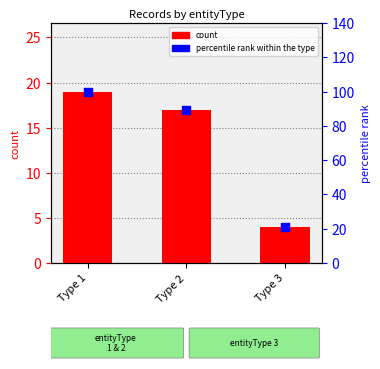

Which series has the largest total across all categories?

percentile rank within the type